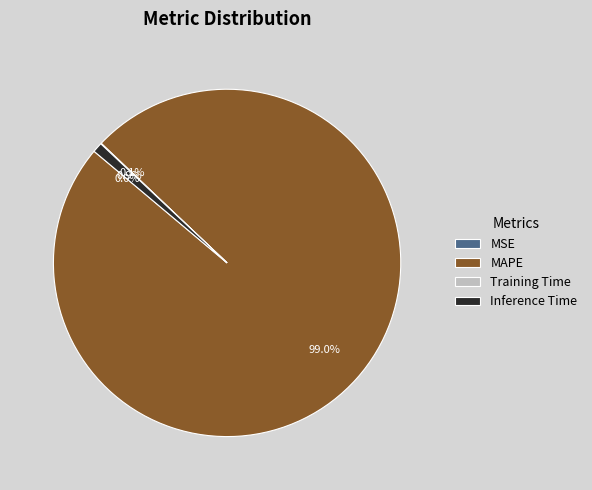

Which category has the biggest portion of the pie?

MAPE